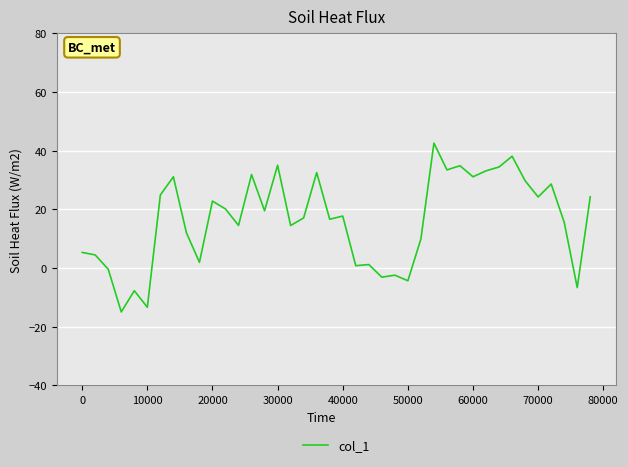

What is the minimum value shown in the chart?

-15.0